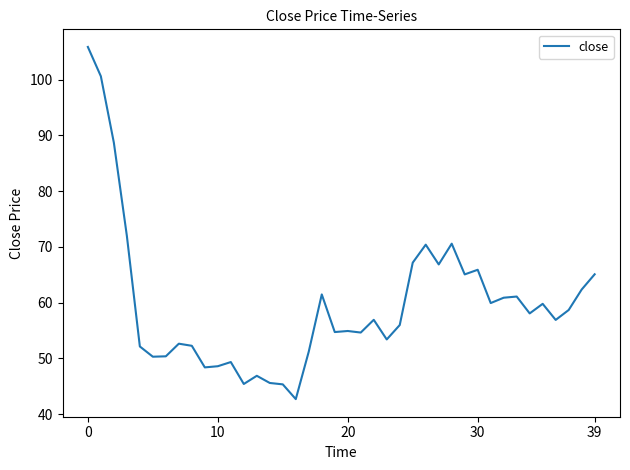

What is the minimum value shown in the chart?

42.7